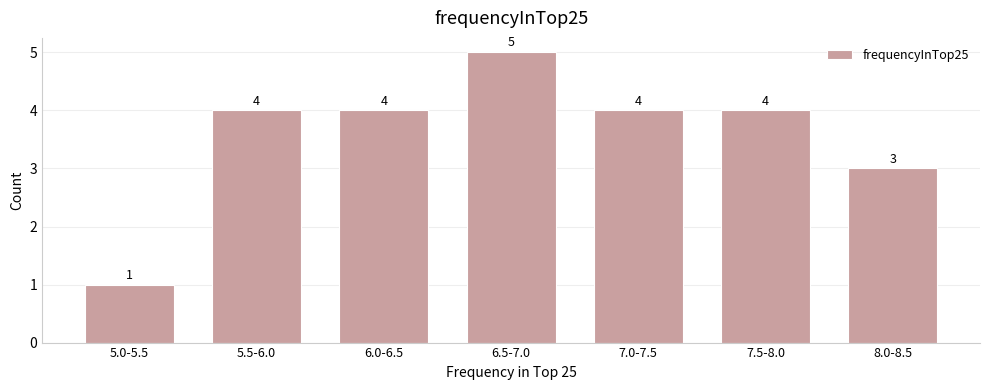

Reading left to right, what are all the values shown in this chart?

5.0-5.5=1	5.5-6.0=4	6.0-6.5=4	6.5-7.0=5	7.0-7.5=4	7.5-8.0=4	8.0-8.5=3